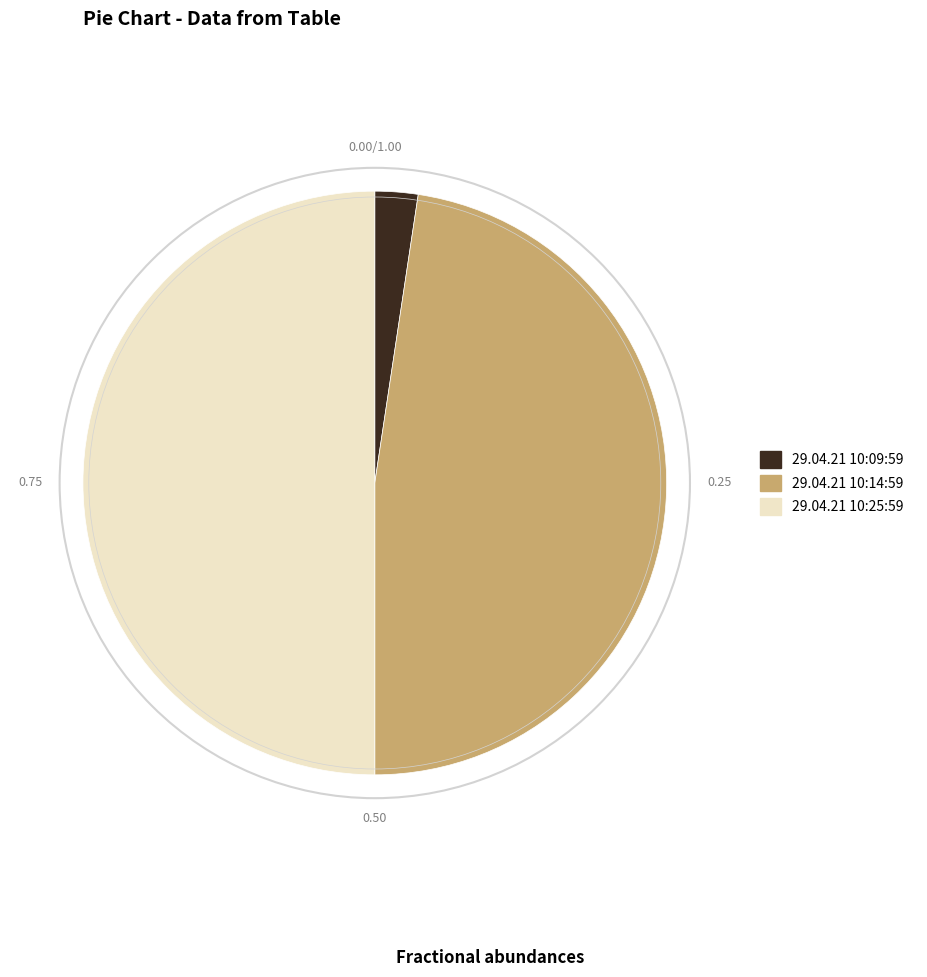

Do 29.04.21 10:09:59 and 29.04.21 10:25:59 together represent more than half of the pie?

Yes